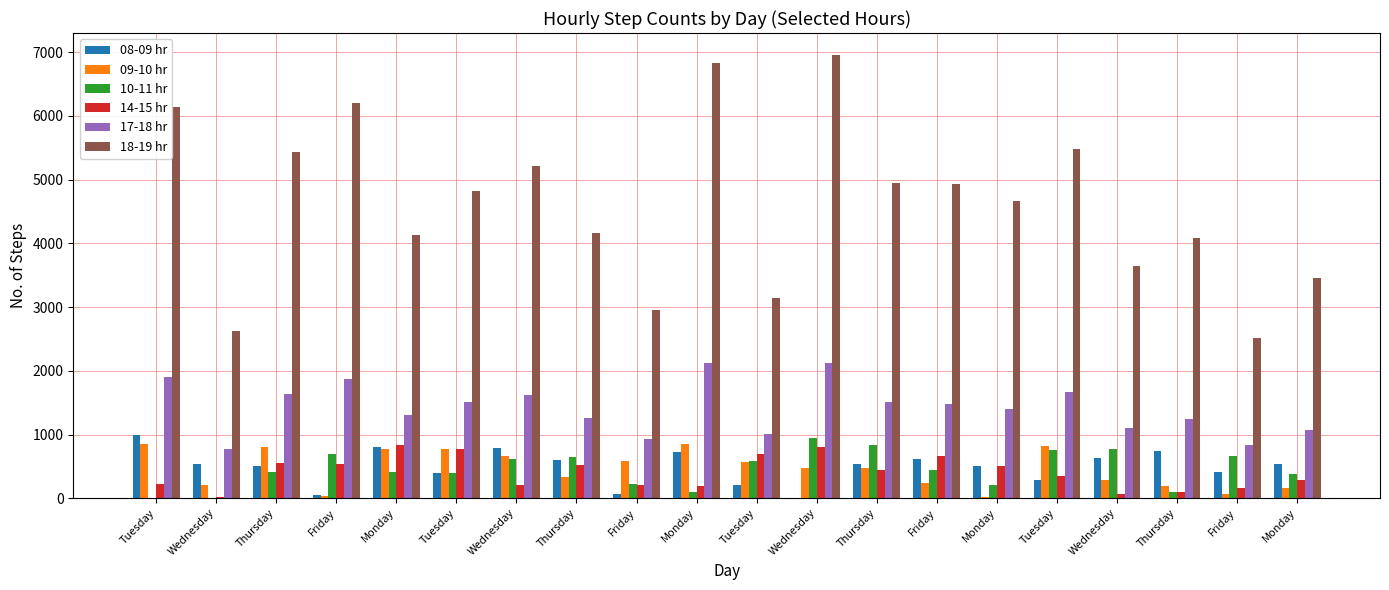

What are all the series names shown in the legend?

08-09 hr, 09-10 hr, 10-11 hr, 14-15 hr, 17-18 hr, 18-19 hr